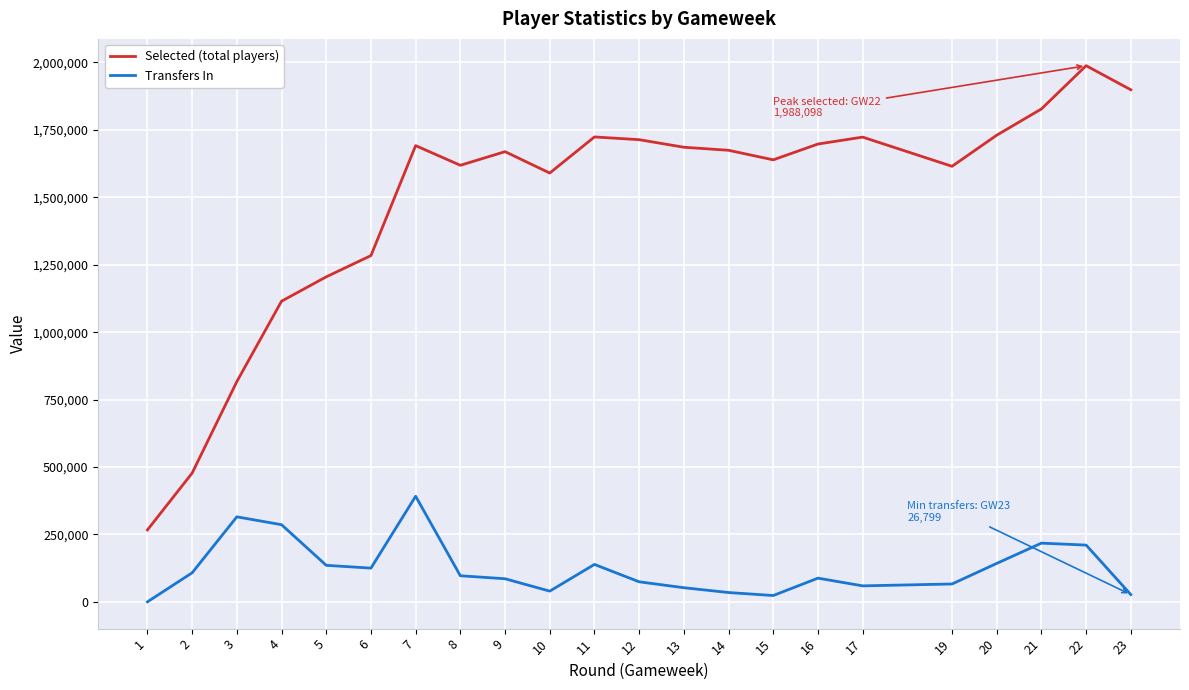

Is this an area chart (filled region under the line)?

No